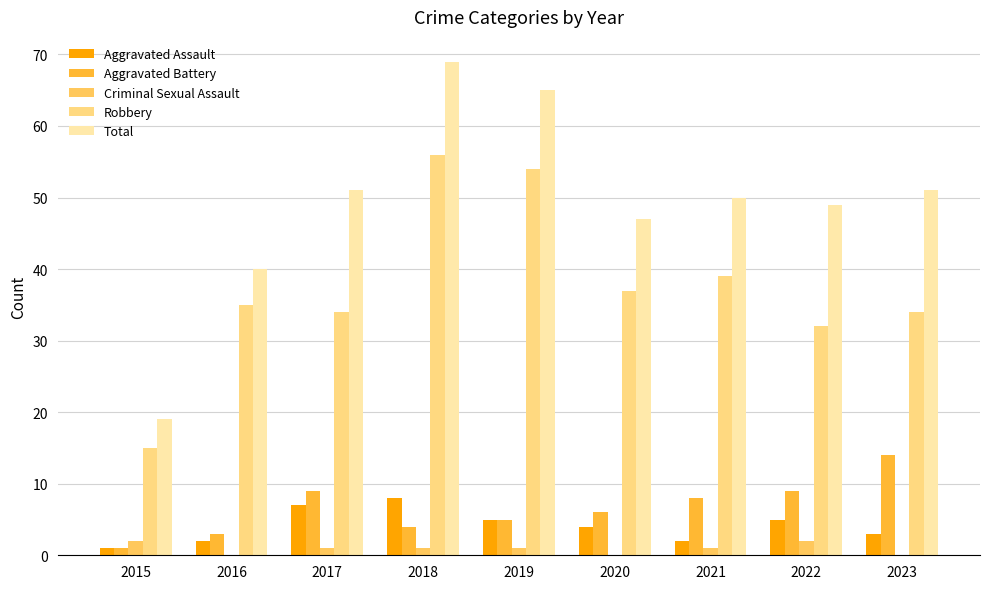

How many categories are shown in the chart?

9